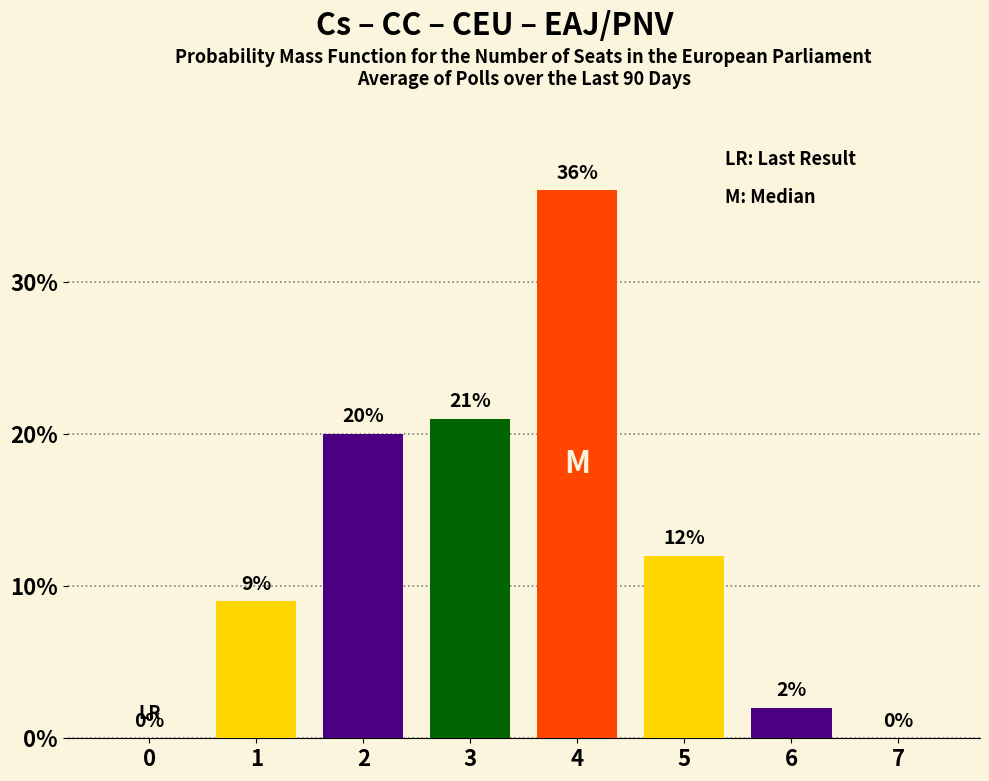

How many categories are shown in the chart?

8